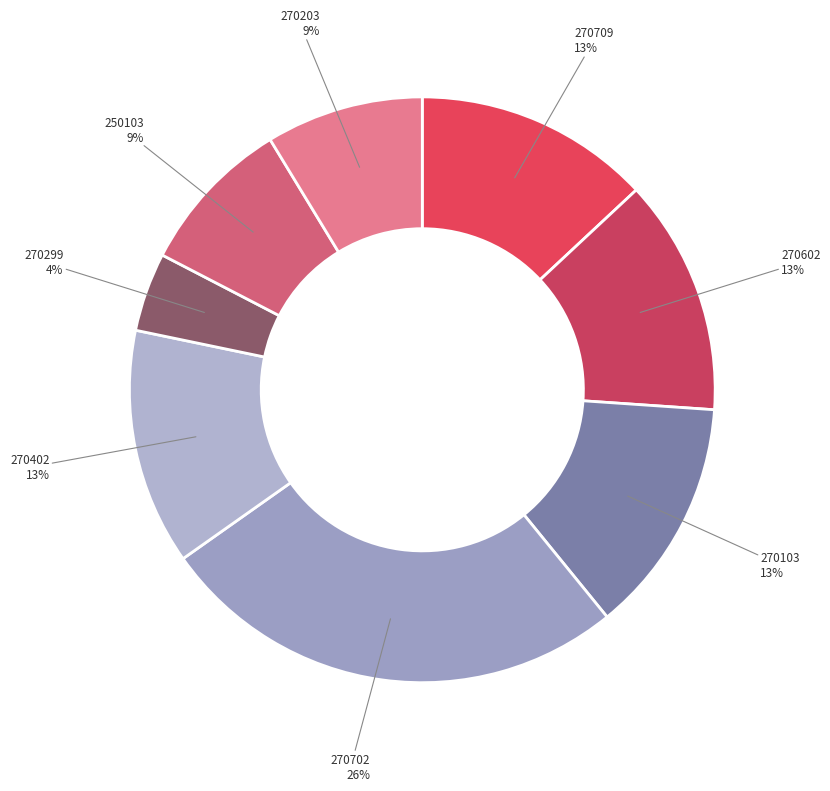

How many segments does this pie chart have?

8